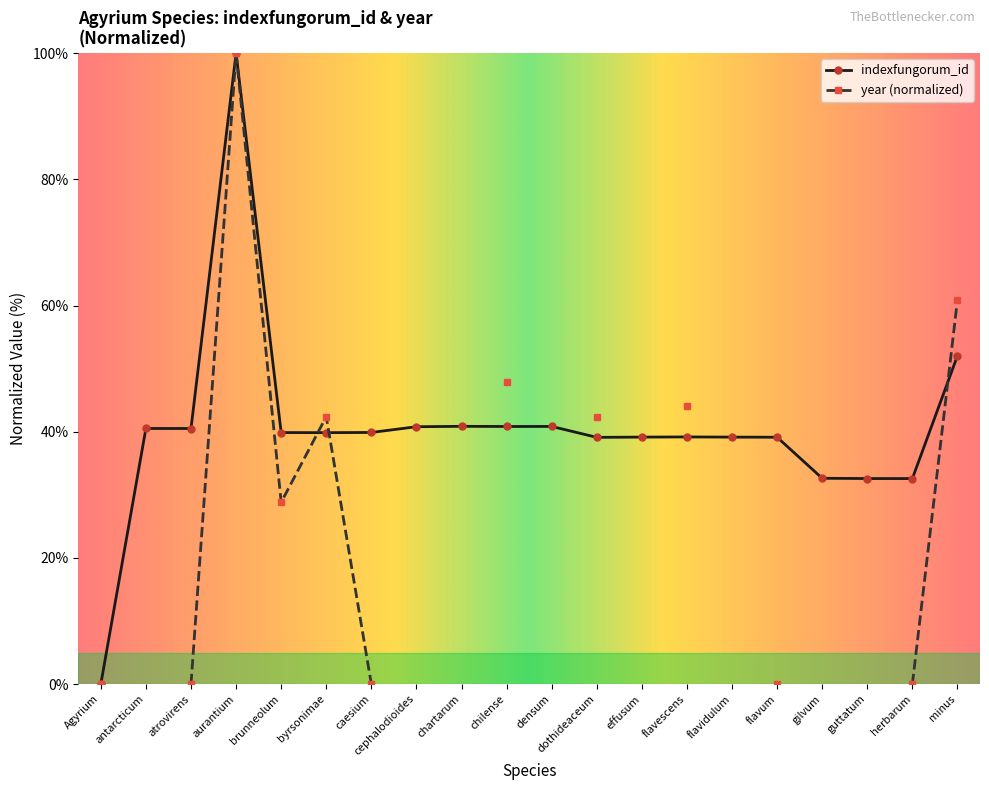

Rank the categories by value from lowest to highest.

Agyrium, herbarum, guttatum, gilvum, dothideaceum, flavum, effusum, flavidulum, flavescens, byrsonimae, brunneolum, caesium, atrovirens, antarcticum, cephalodioides, chilense, densum, chartarum, minus, aurantium